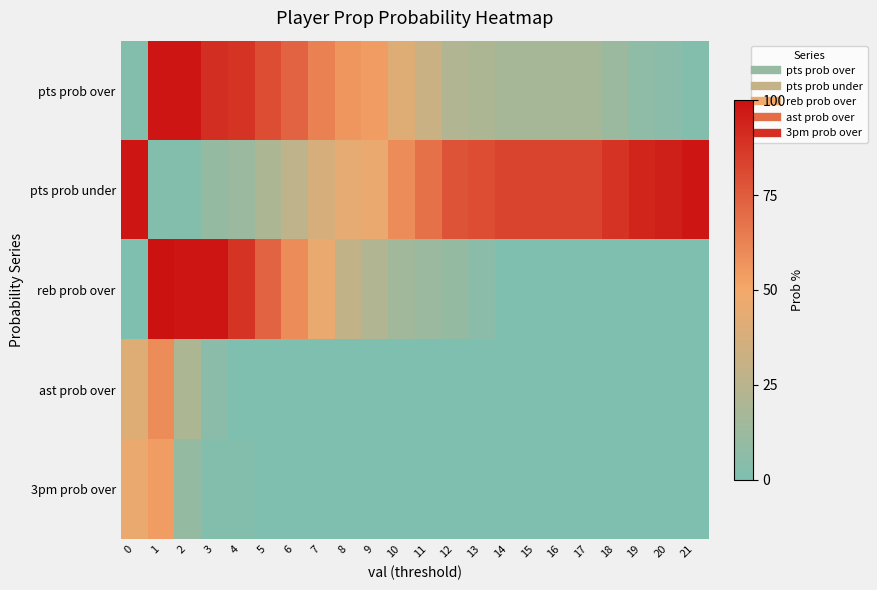

Rank the series by their maximum value, from highest to lowest.

reb prob over, pts prob over, pts prob under, ast prob over, 3pm prob over